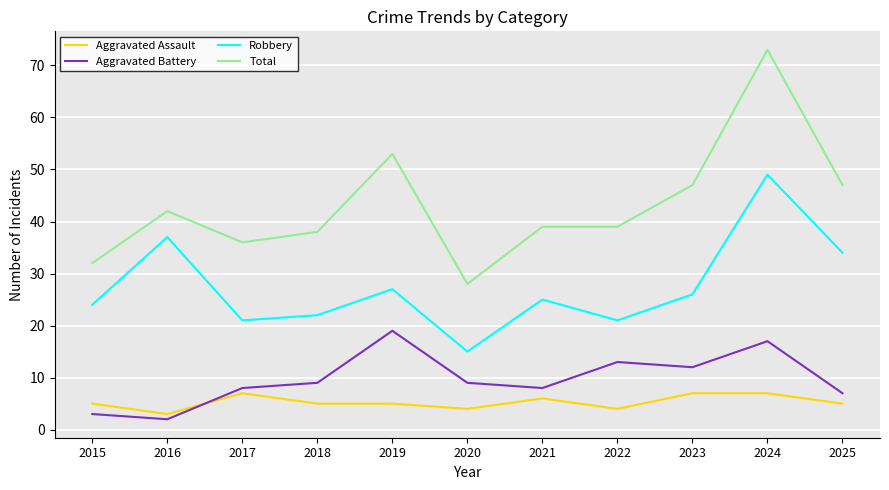

Reading left to right, extract all data points from this chart.

Aggravated Assault: 2015=5	2016=3	2017=7	2018=5	2019=5	2020=4	2021=6	2022=4	2023=7	2024=7	2025=5
Aggravated Battery: 2015=3	2016=2	2017=8	2018=9	2019=19	2020=9	2021=8	2022=13	2023=12	2024=17	2025=7
Robbery: 2015=24	2016=37	2017=21	2018=22	2019=27	2020=15	2021=25	2022=21	2023=26	2024=49	2025=34
Total: 2015=32	2016=42	2017=36	2018=38	2019=53	2020=28	2021=39	2022=39	2023=47	2024=73	2025=47